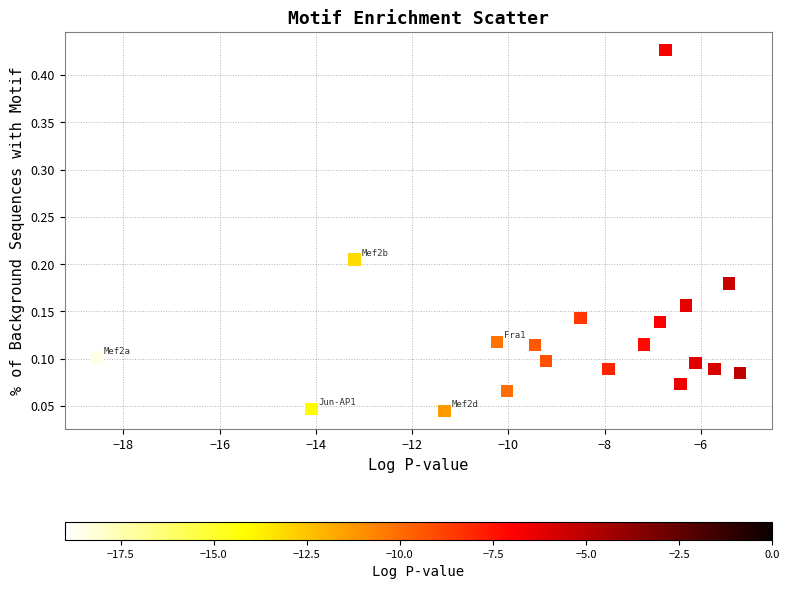

What is the range of X values (max minus min)?

13.4